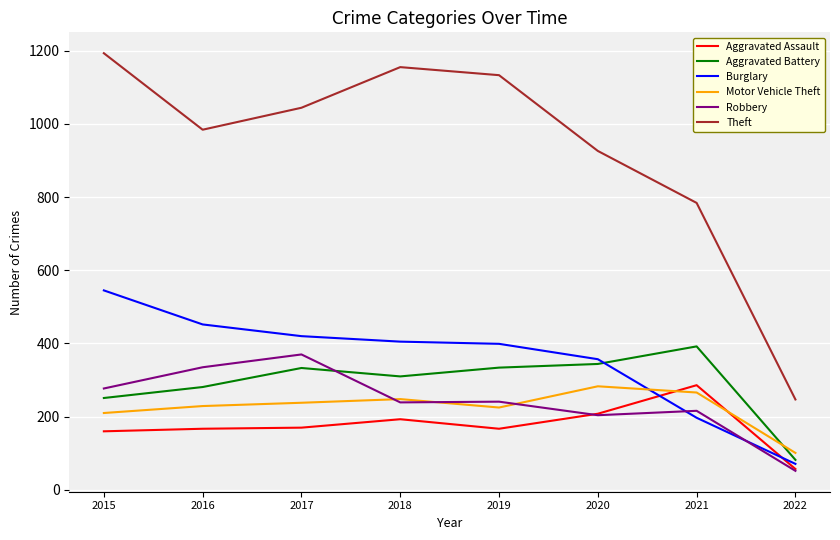

Does the chart have visible grid lines?

Yes